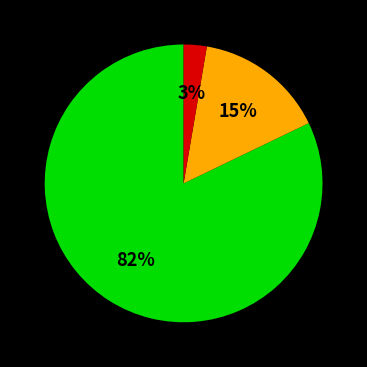

Does any single category account for the majority?

Yes